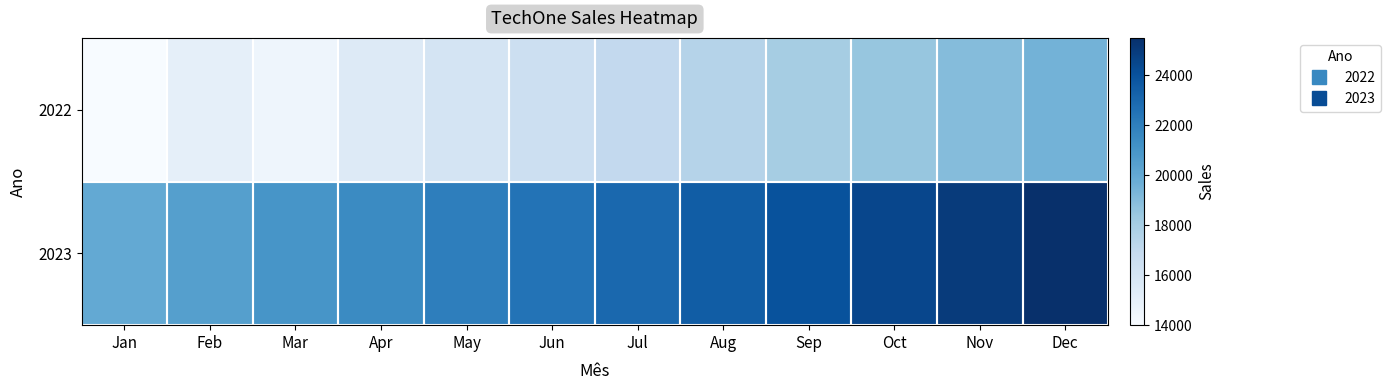

At how many categories does at least one series exceed 18435?

12